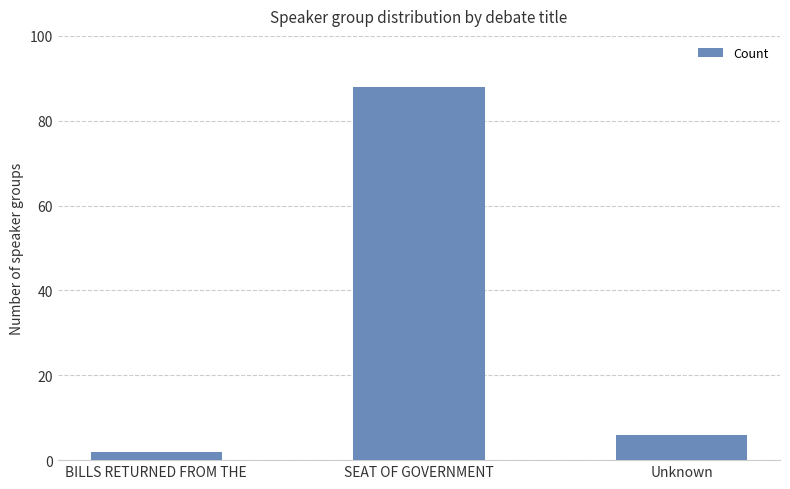

The value at Unknown is 9. True or false?

False